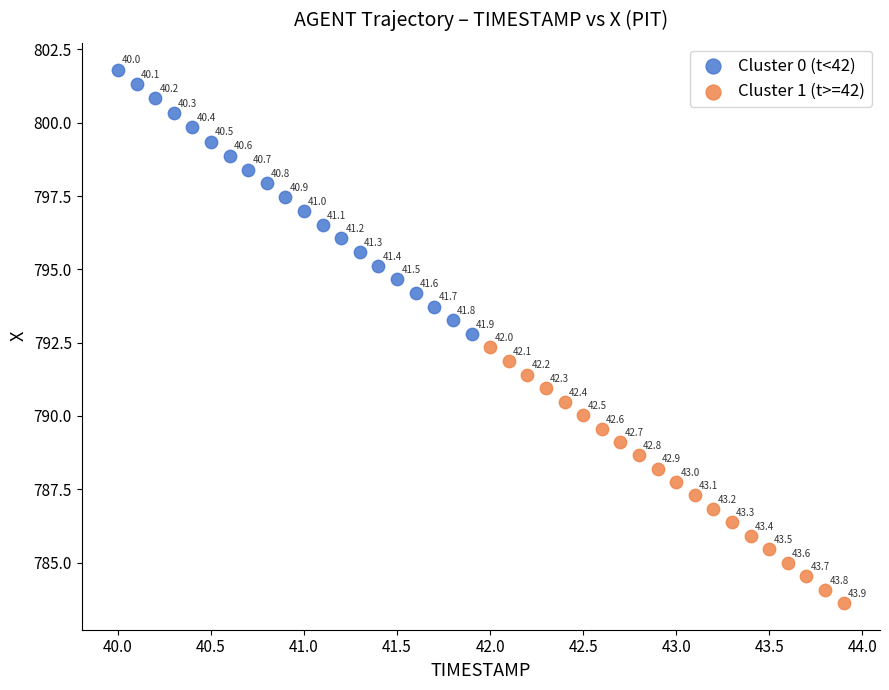

Which series reaches the maximum Y coordinate?

Cluster 0 (t<42)